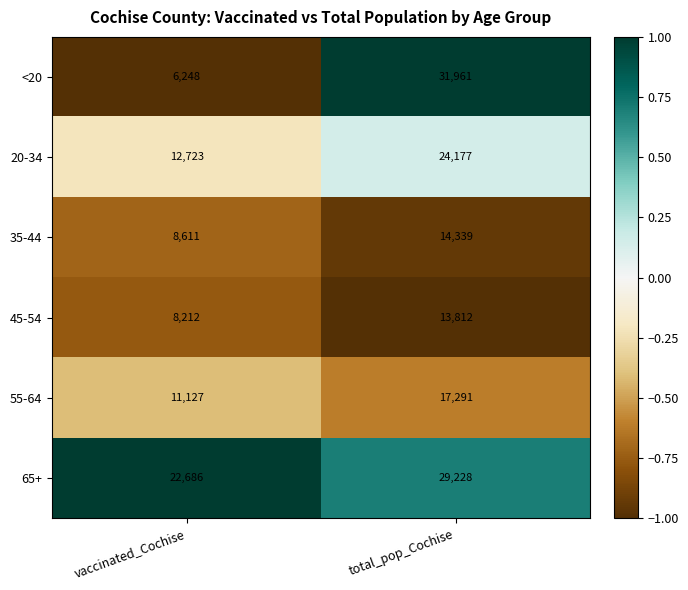

What is the sum of the 35-44 values at total_pop_Cochise and vaccinated_Cochise?

22950